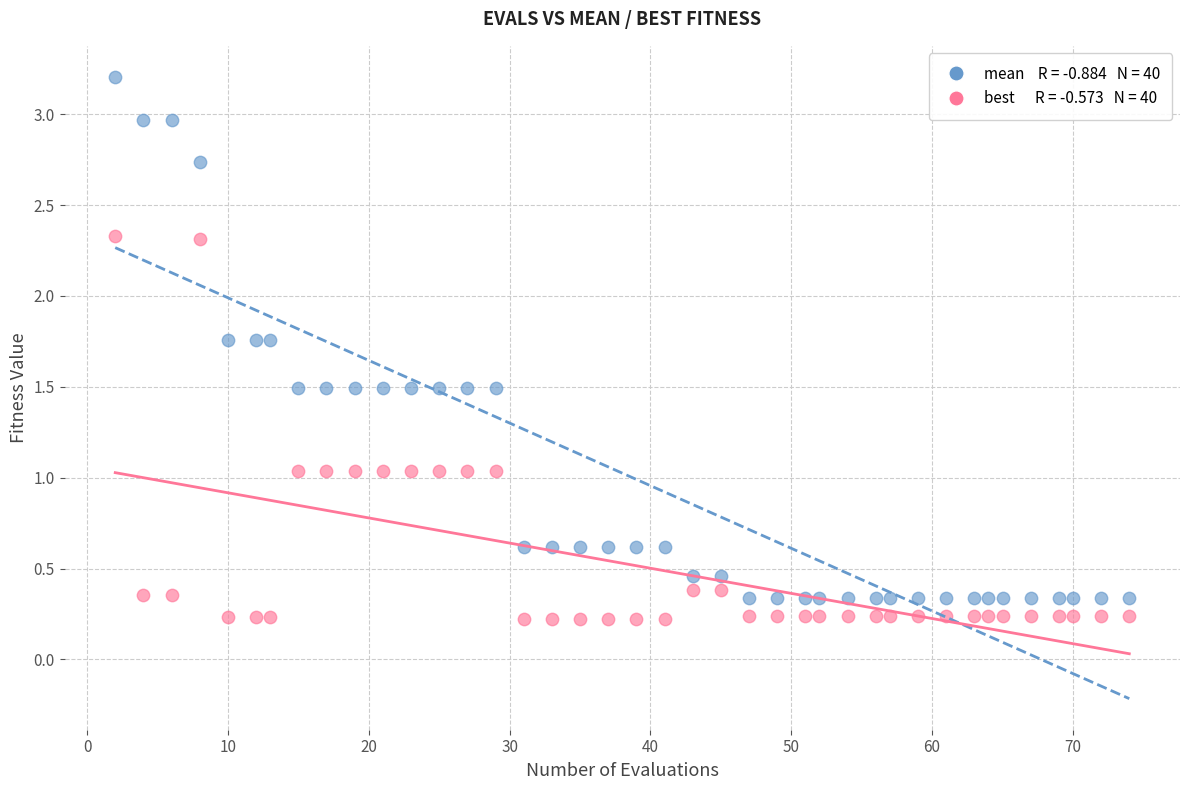

Across all data points, what is the range of Y values (max minus min)?

3.0